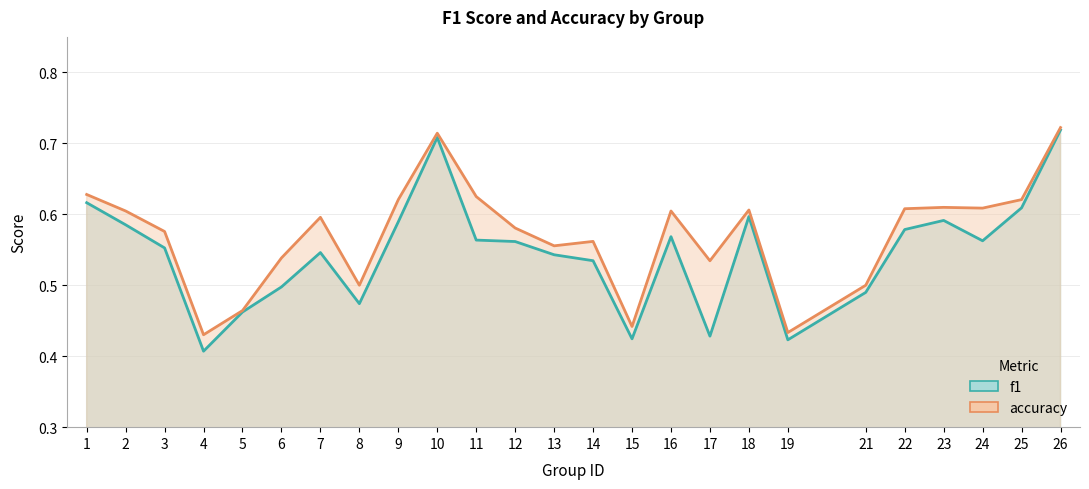

True or false: f1 and accuracy intersect in this chart.

False